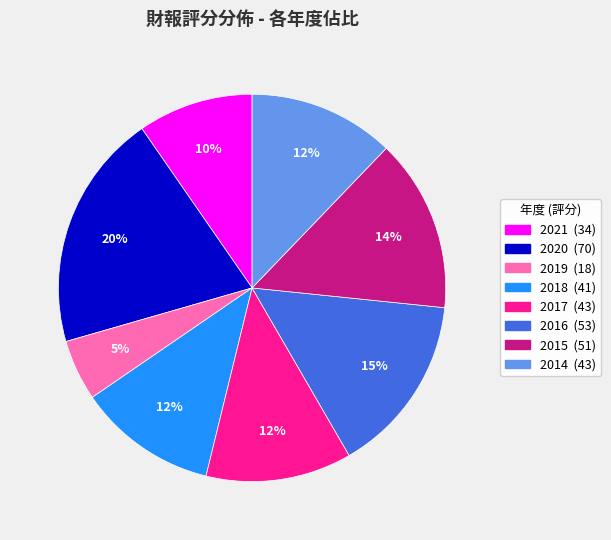

Does 2021 account for over 50% of the chart?

No